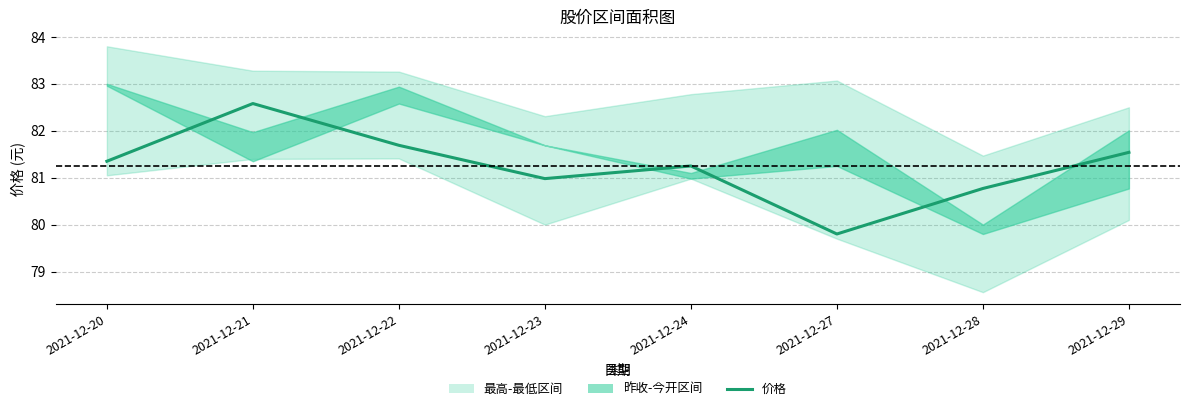

Rank the categories by value from lowest to highest.

2021-12-27, 2021-12-28, 2021-12-23, 2021-12-24, 2021-12-20, 2021-12-29, 2021-12-22, 2021-12-21